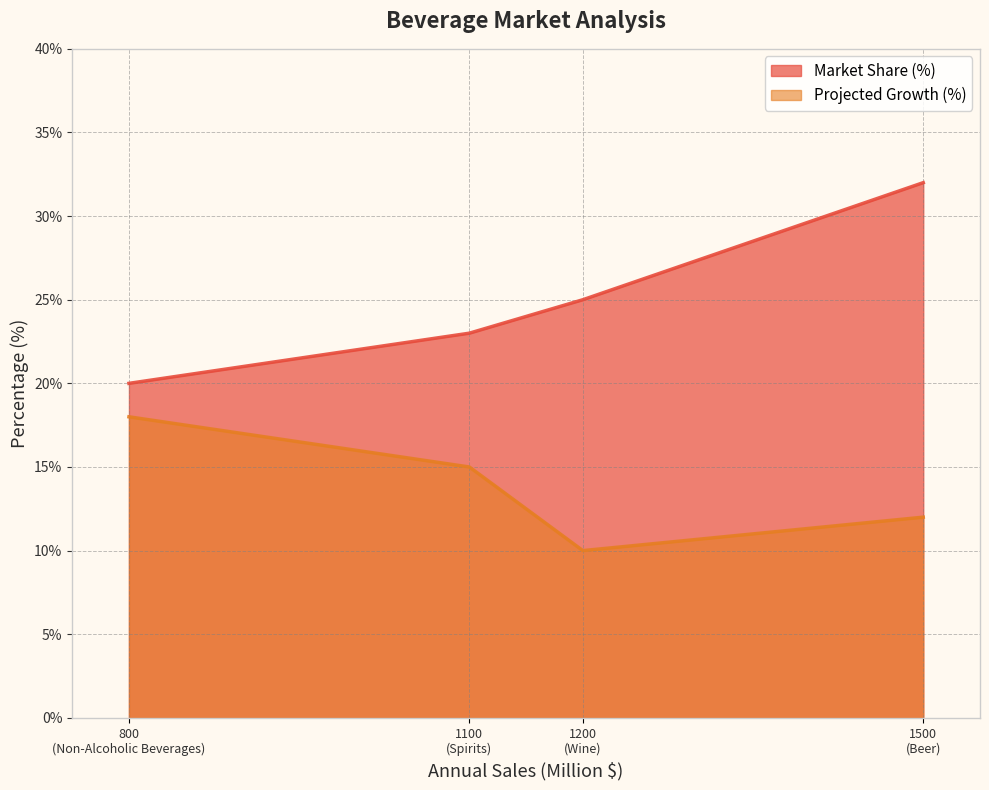

True or false: Projected Growth (%) and Market Share (%) intersect in this chart.

False